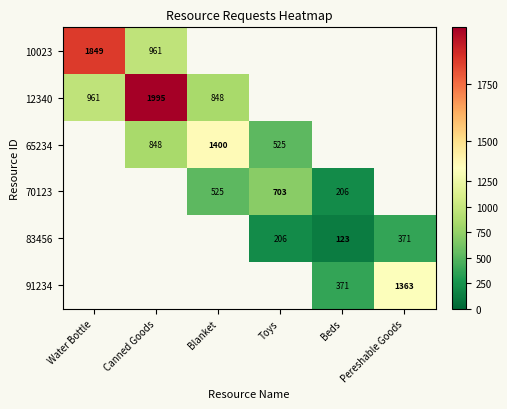

The 10023 series shows 961 at Canned Goods. True or false?

True